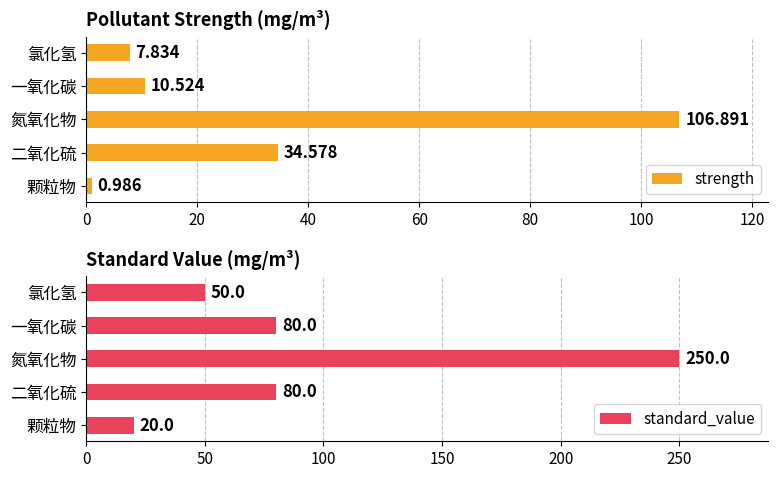

Rank the categories by strength value from lowest to highest.

颗粒物, 氯化氢, 一氧化碳, 二氧化硫, 氮氧化物